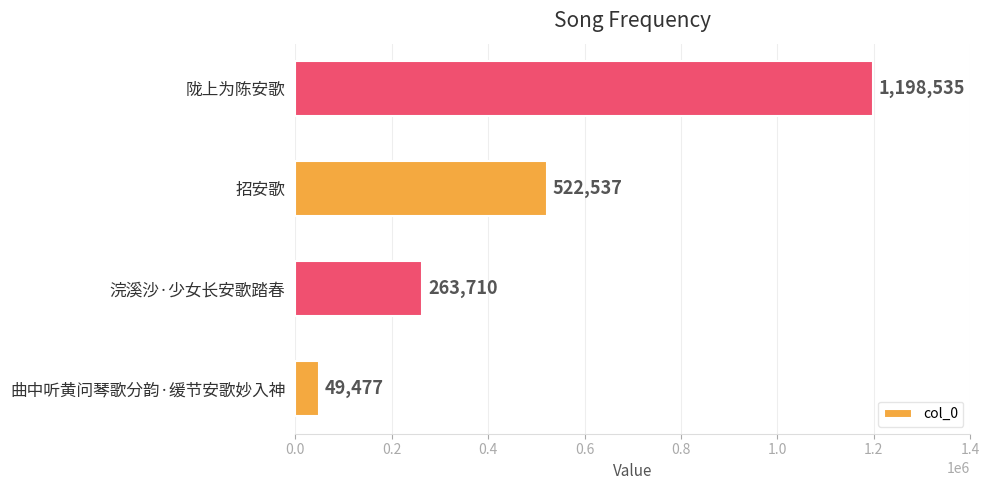

Count the values in the range 263710 to 1198535.

3